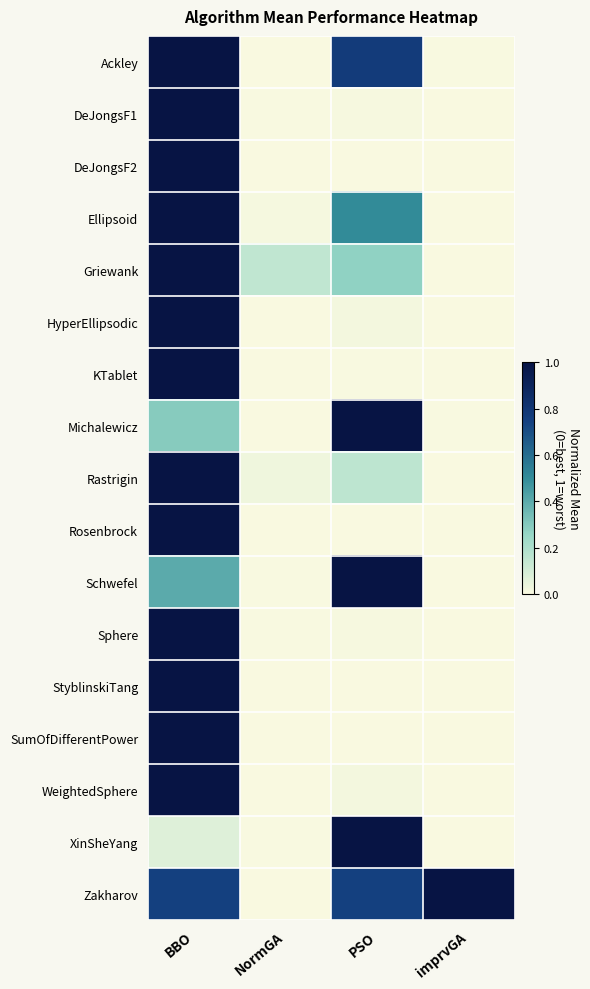

What is the difference between the highest and lowest values at NormGA?

0.2